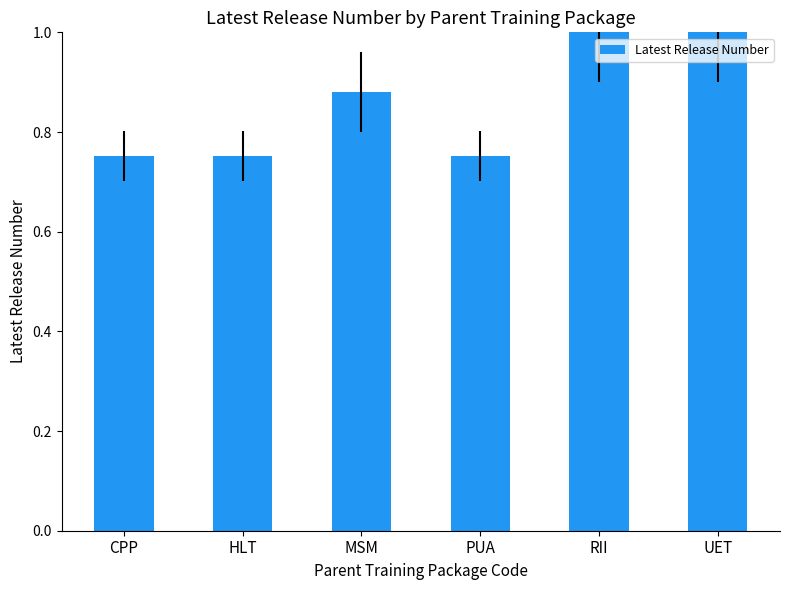

What is the label of the 1st bar from the left?

CPP